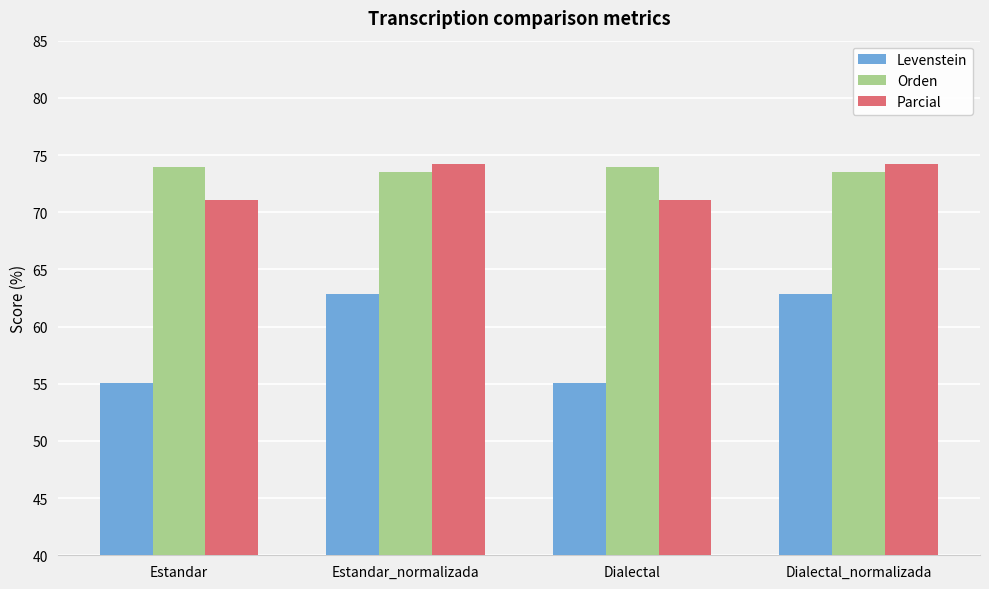

Is it true that Orden equals 73.5 at Dialectal_normalizada?

True